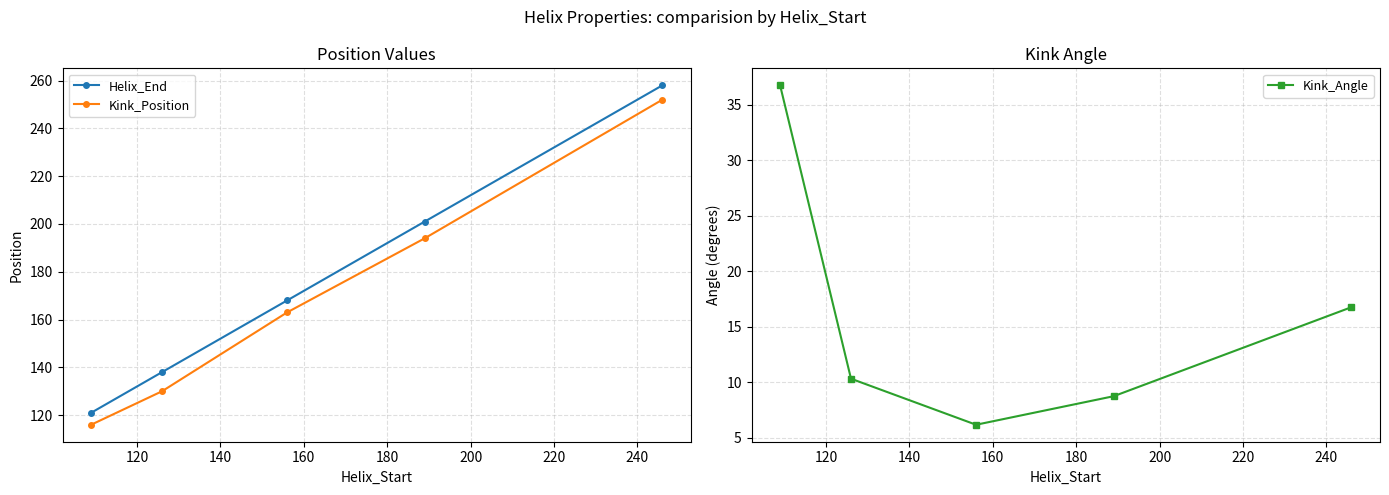

Which series has the largest total across all categories?

Helix_End